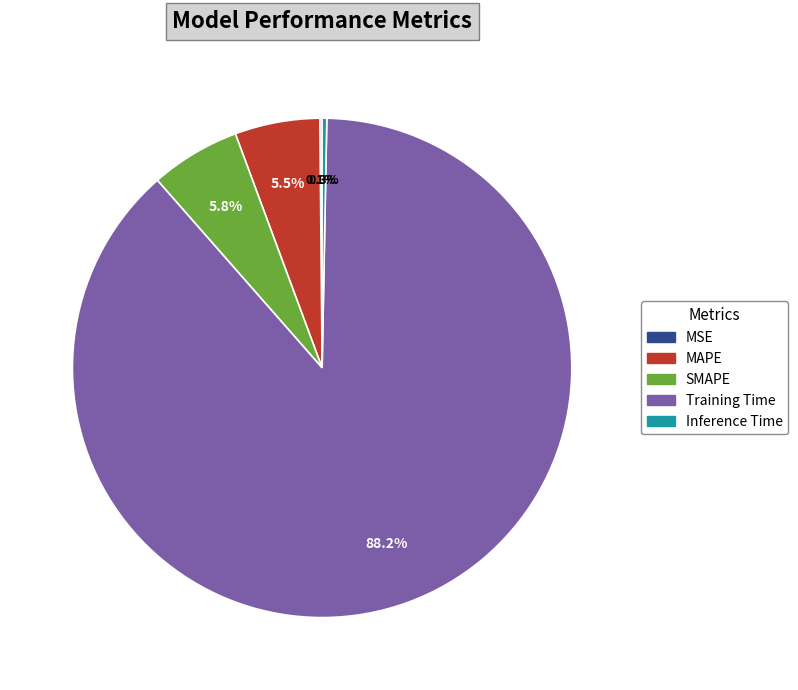

What is the largest slice in the pie chart?

Training Time